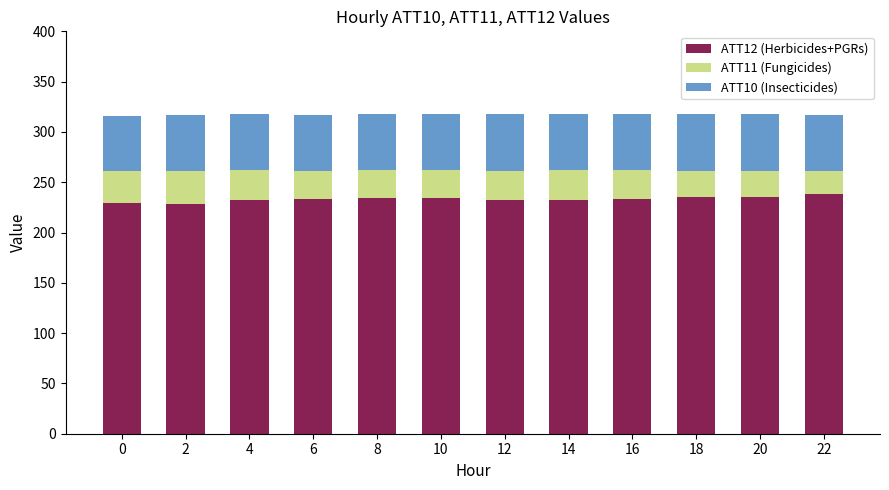

What is the difference between the maximum and minimum values in the ATT12 (Herbicides+PGRs) series?

9.7